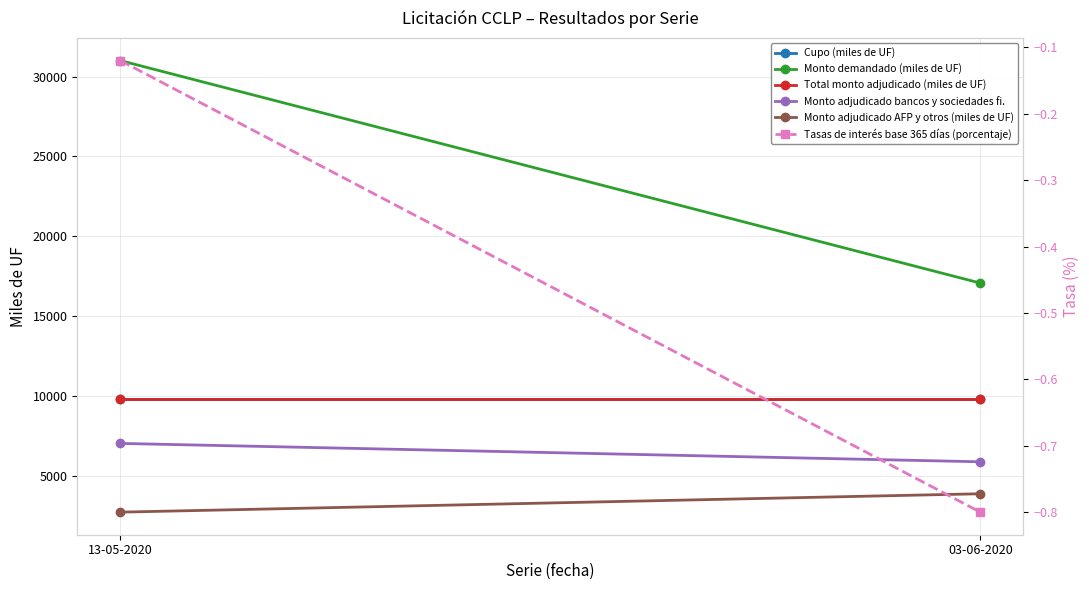

Rank the series at 13-05-2020 from highest to lowest value.

Monto demandado (miles de UF), Cupo (miles de UF), Total monto adjudicado (miles de UF), Monto adjudicado bancos y sociedades fi., Monto adjudicado AFP y otros (miles de UF), Tasas de interés base 365 días (porcentaje)